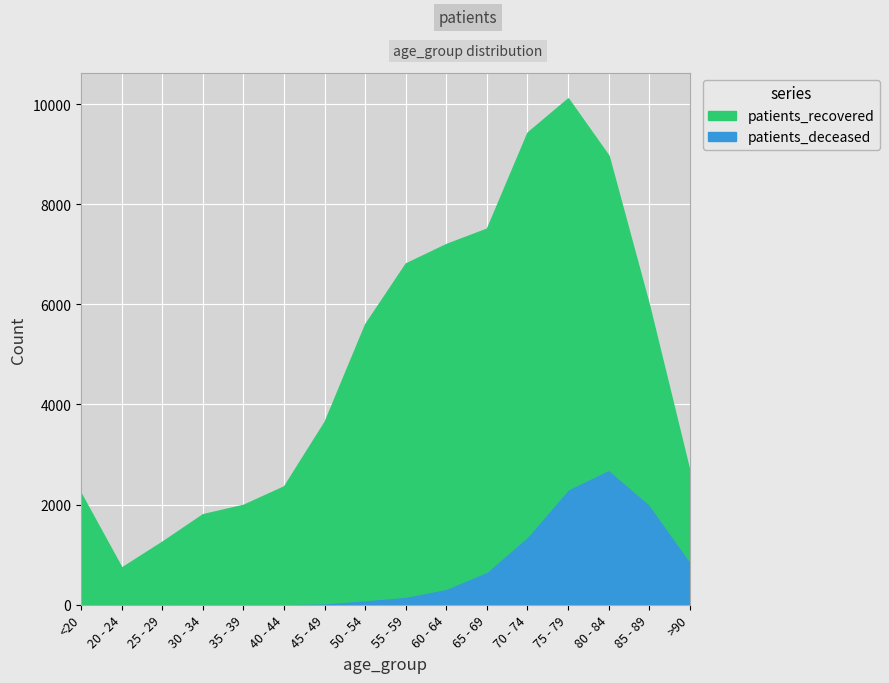

What is the label of the 2nd point from the right?

85 - 89